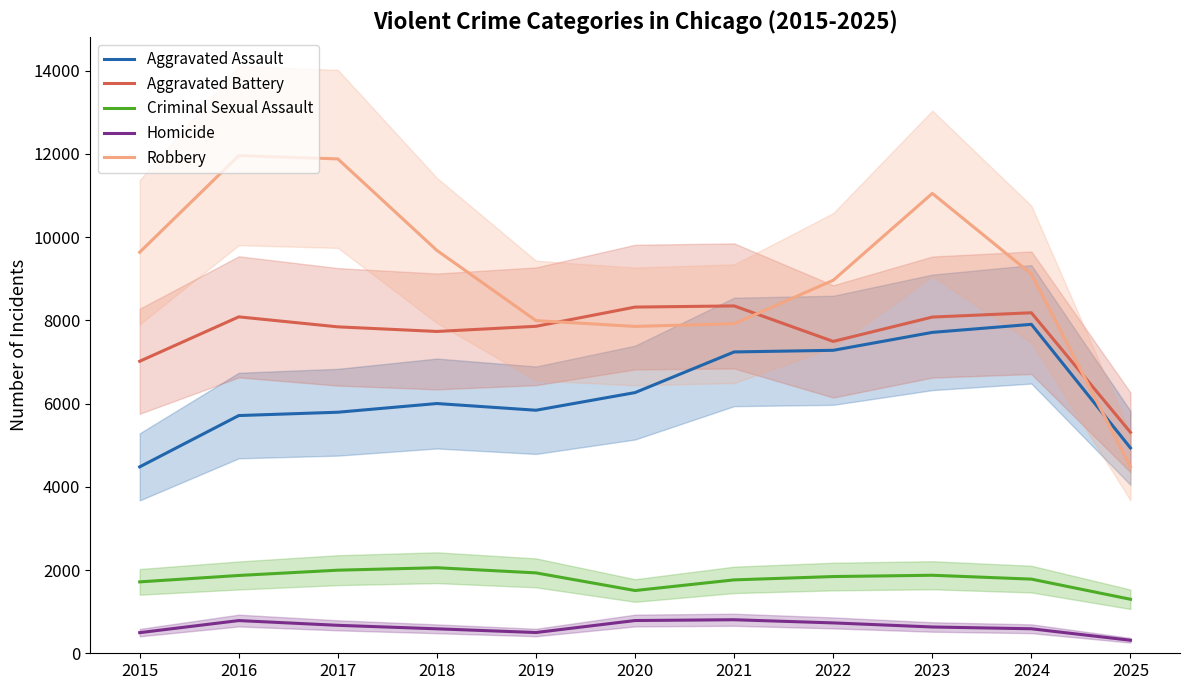

True or false: Aggravated Assault and Aggravated Battery cross at least once.

False